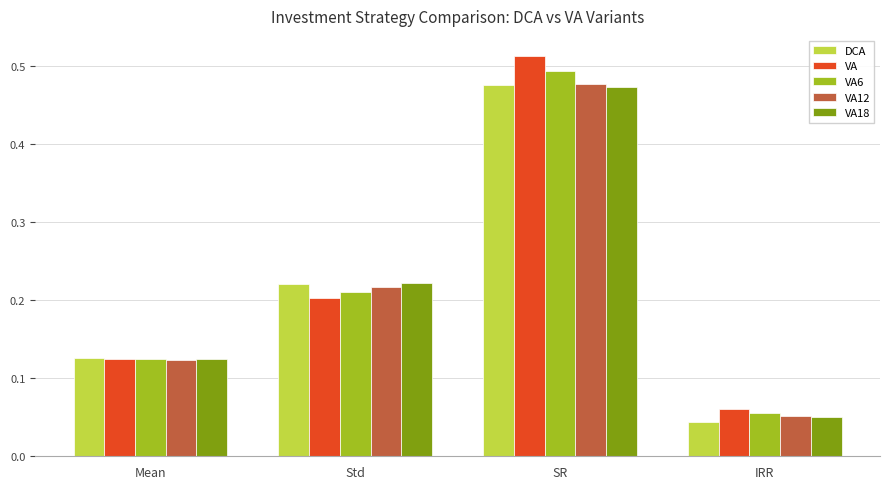

Is it true that VA equals 0.8 at SR?

False